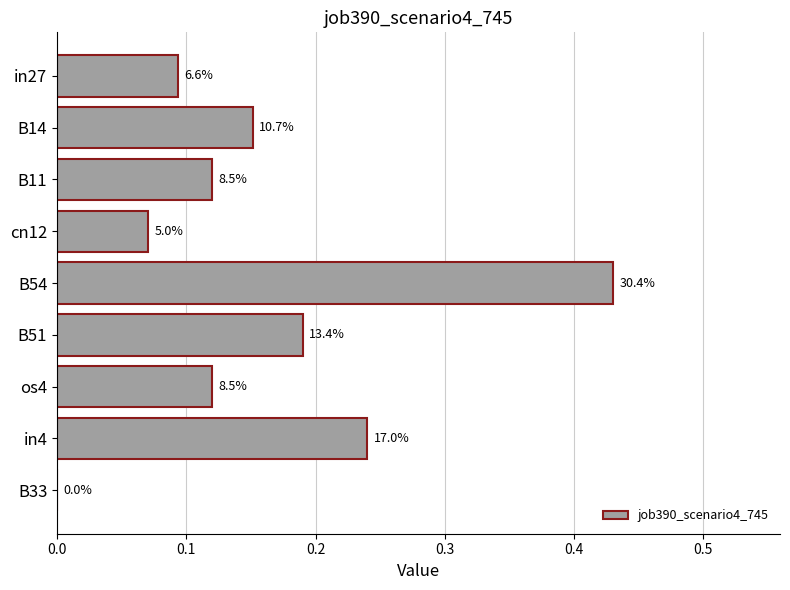

Are the bars grouped side by side (vs. stacked)?

No